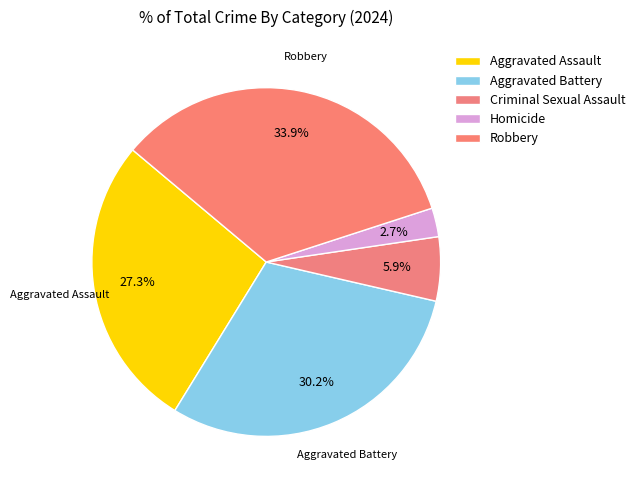

What is the smallest slice in the pie chart?

Homicide